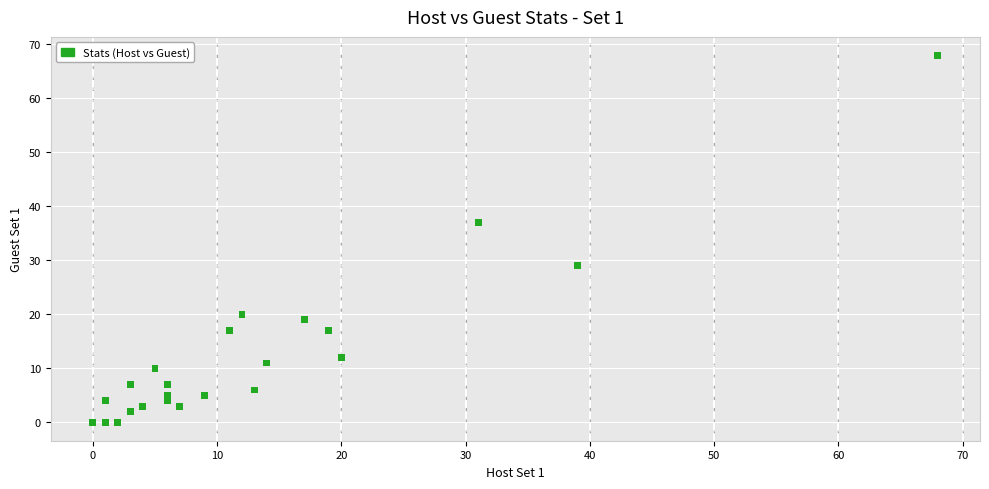

What Y value in the scatter plot is closest to 34?

37